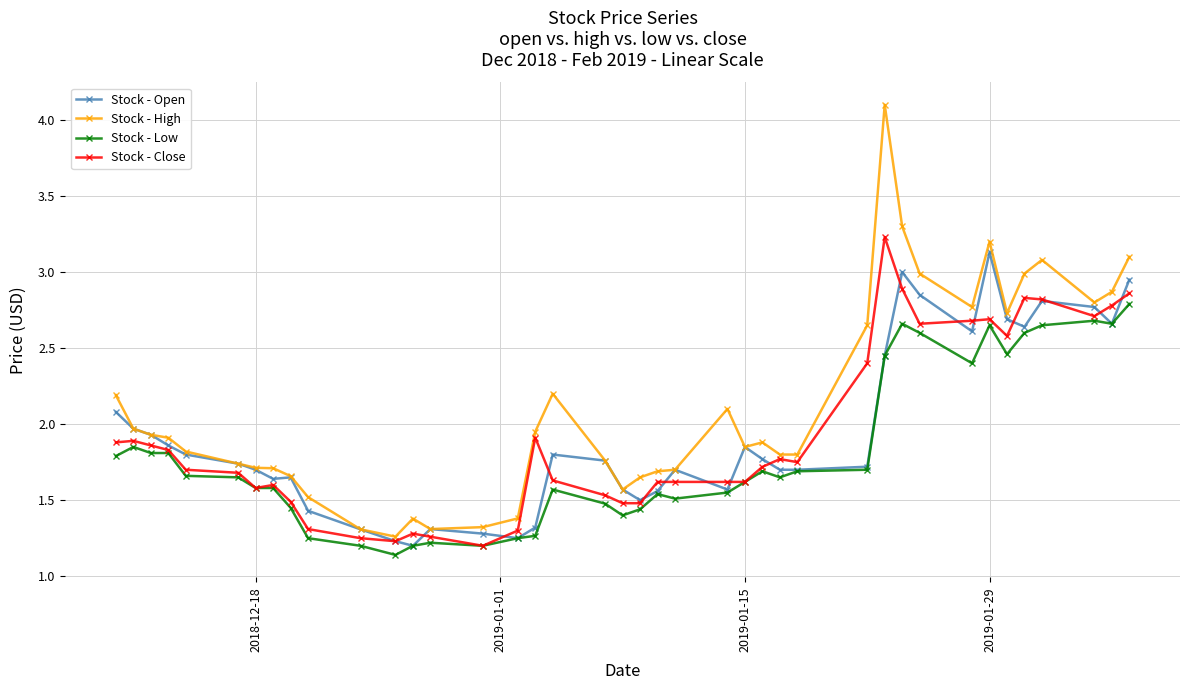

Which series has the widest spread of values?

Stock - High